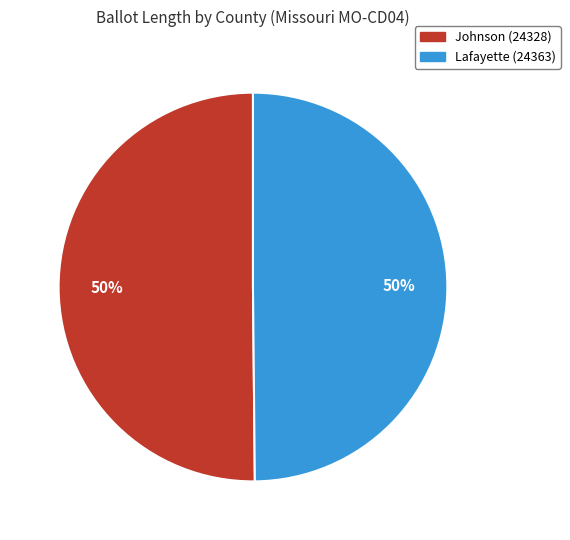

How many slices are in this pie chart?

2